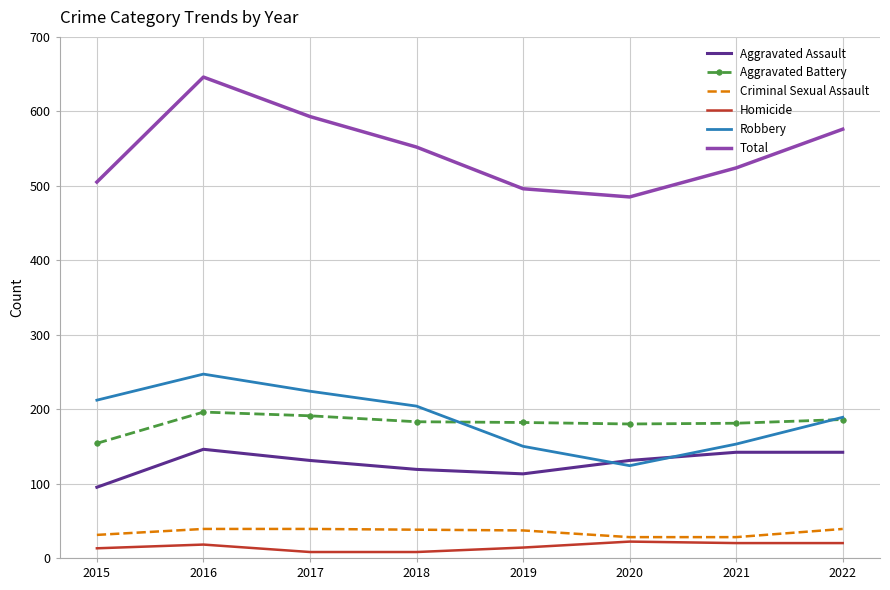

What is the difference between the Total values at 2020 and 2017?

108